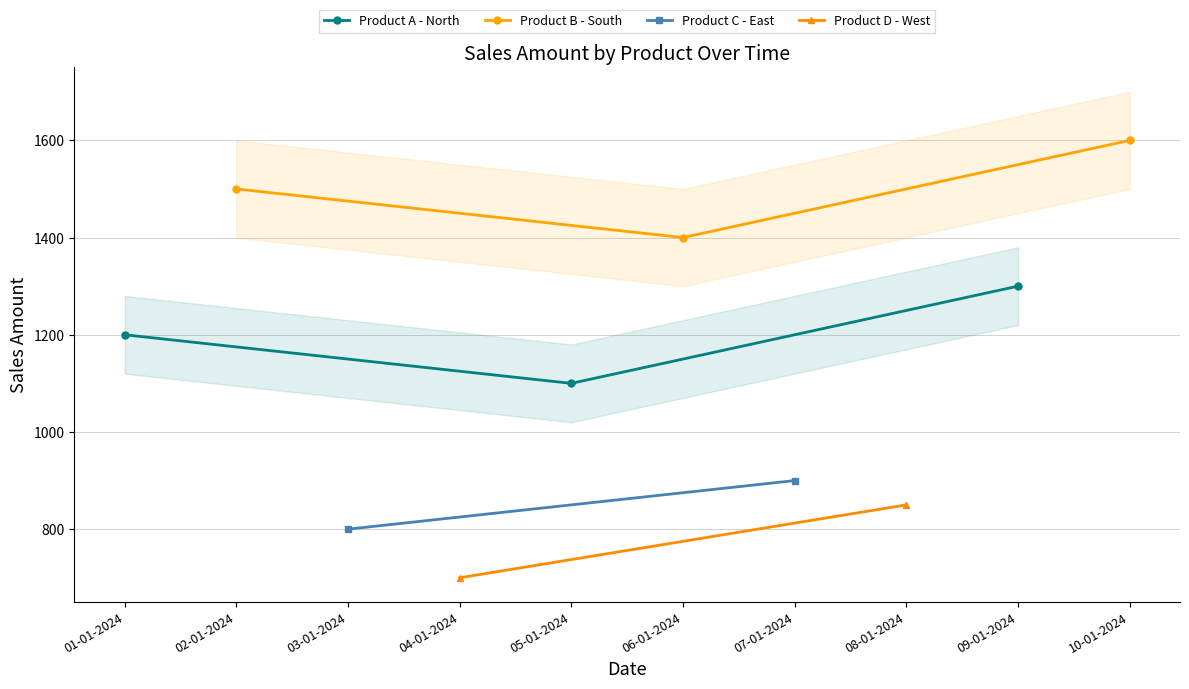

List the labels in order of Product A - North value, largest first.

09-01-2024, 01-01-2024, 05-01-2024